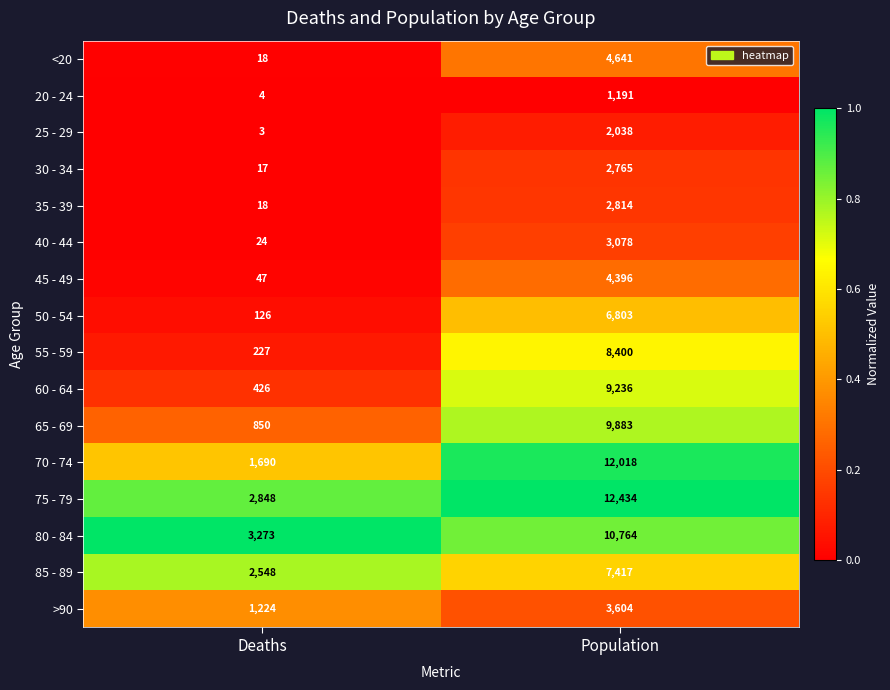

What is the sum of the <20 values at Population and Deaths?

4659